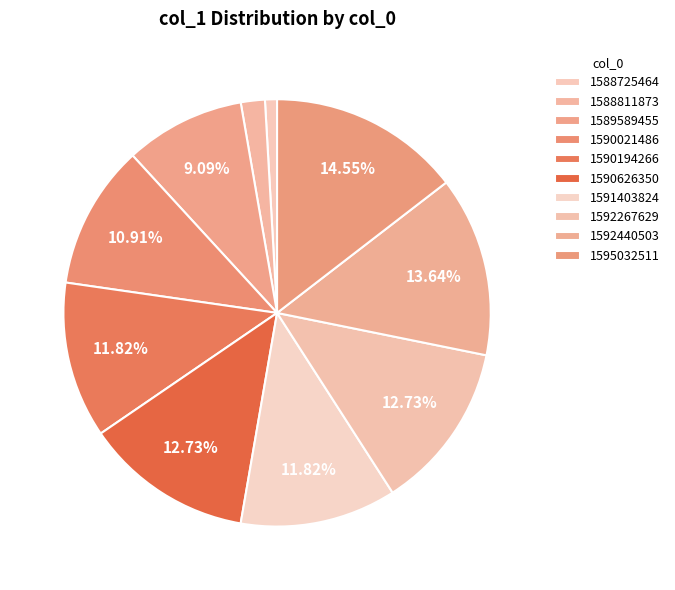

How many slices are in this pie chart?

10